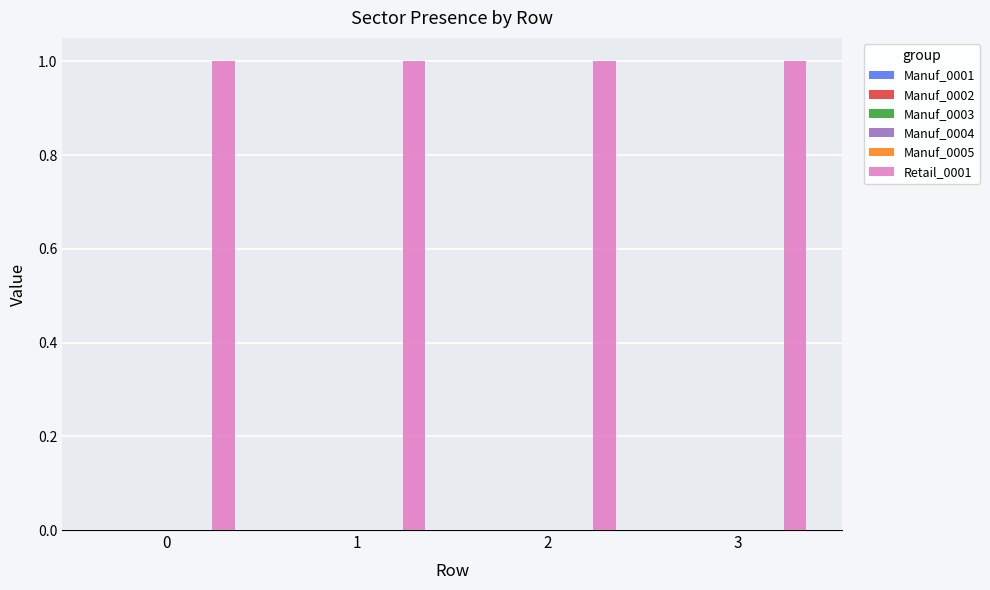

At how many categories does at least one series exceed 0?

4